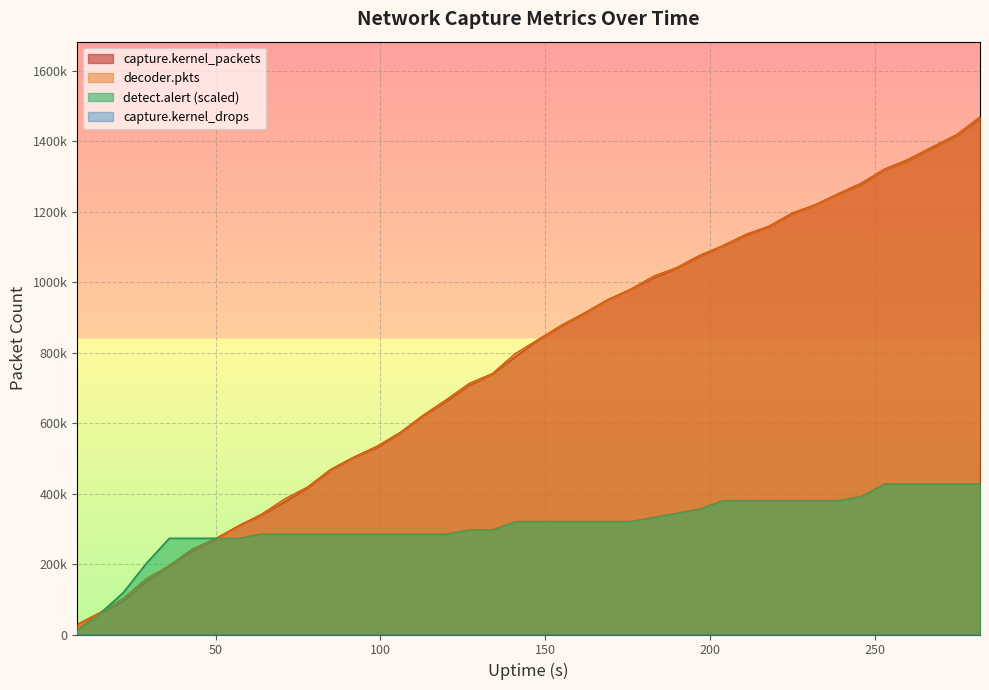

List the labels in order of detect.alert value, largest first.

253, 260, 267, 275, 282, 246, 204, 211, 218, 225, 232, 239, 197, 190, 183, 141, 148, 155, 162, 169, 176, 127, 134, 64, 71, 78, 85, 92, 99, 106, 113, 120, 36, 43, 50, 57, 29, 22, 15, 8